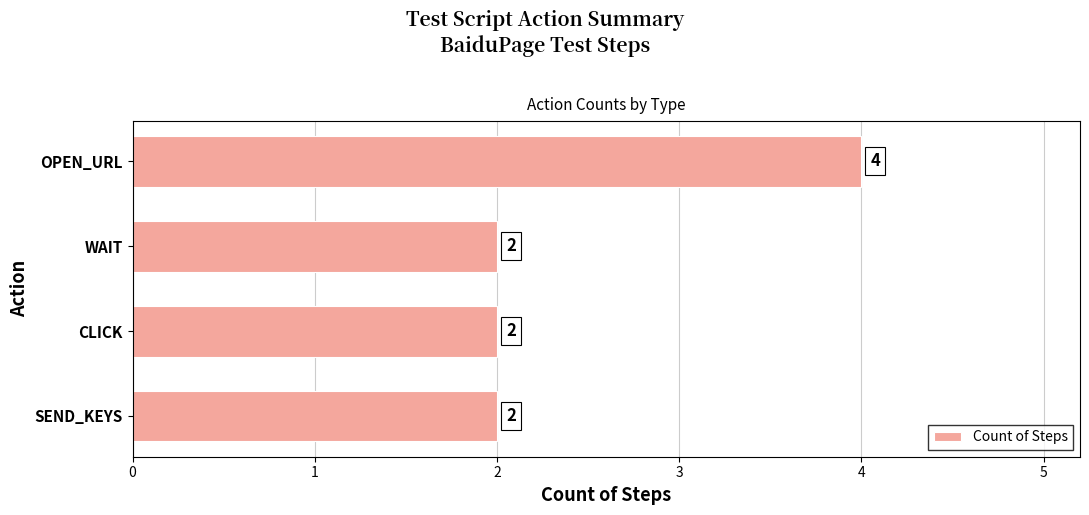

Reading top to bottom, extract all data points from this chart.

OPEN_URL=4	WAIT=2	CLICK=2	SEND_KEYS=2